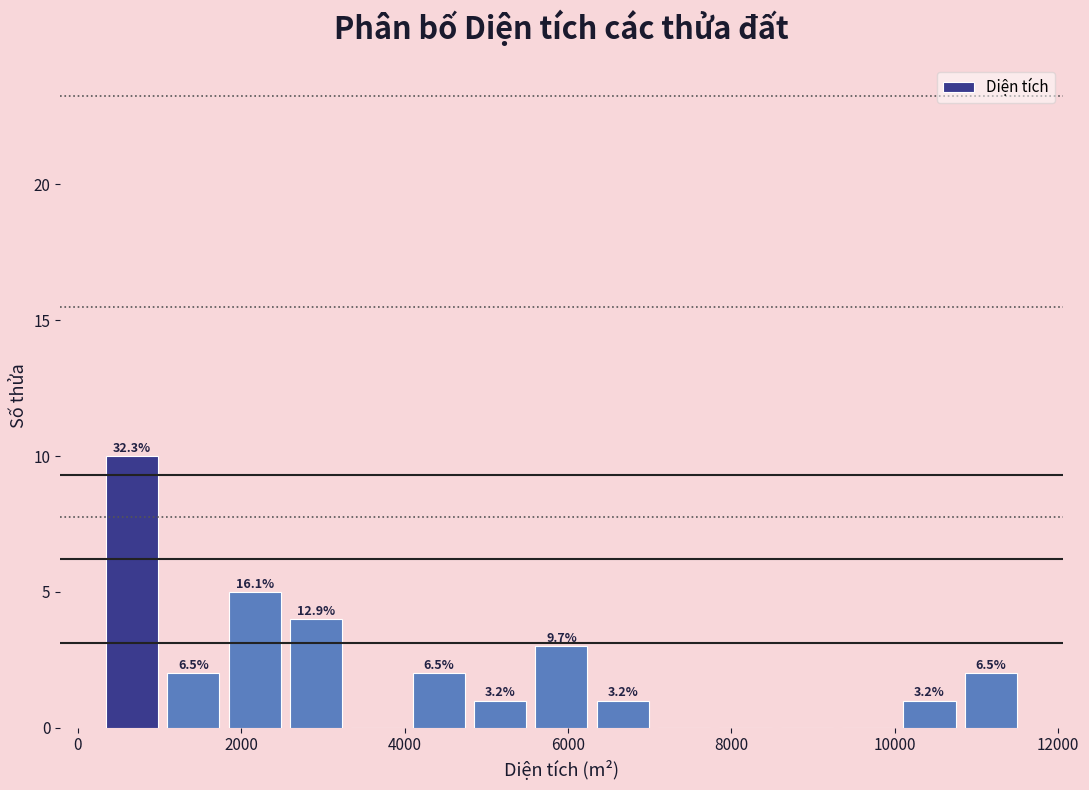

Around what value on the x-axis is the tallest bar? Give the approximate position of its centre, as read against the axis.

600